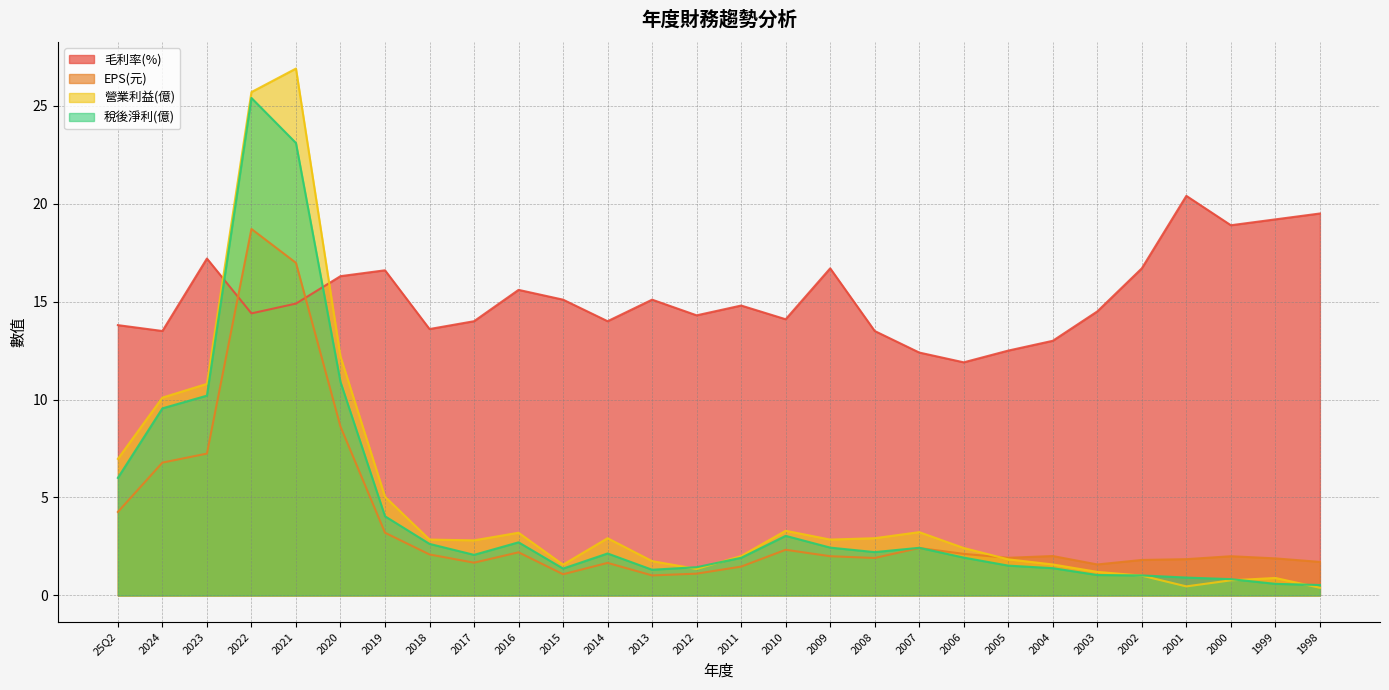

Reading left to right, transcribe all the data shown in this chart.

稅後淨利(億): 6.0	9.6	10.2	25.4	23.1	10.9	4.0	2.6	2.1	2.7	1.4	2.1	1.3	1.4	1.9	3.0	2.4	2.2	2.4	1.9	1.5	1.4	1.0	1.0	0.9	0.8	0.6	0.5
EPS(元): 4.3	6.8	7.2	18.7	17.0	8.6	3.2	2.1	1.7	2.2	1.1	1.7	1.0	1.1	1.5	2.3	2.0	1.9	2.4	2.1	1.9	2.0	1.6	1.8	1.9	2.0	1.9	1.7
營業利益(億): 7.0	10.1	10.8	25.7	26.9	12.2	5.0	2.9	2.8	3.2	1.6	2.9	1.8	1.4	2.0	3.3	2.9	2.9	3.2	2.4	1.8	1.6	1.2	1.0	0.5	0.8	0.9	0.4
毛利率(%): 13.8	13.5	17.2	14.4	14.9	16.3	16.6	13.6	14.0	15.6	15.1	14.0	15.1	14.3	14.8	14.1	16.7	13.5	12.4	11.9	12.5	13.0	14.5	16.7	20.4	18.9	19.2	19.5